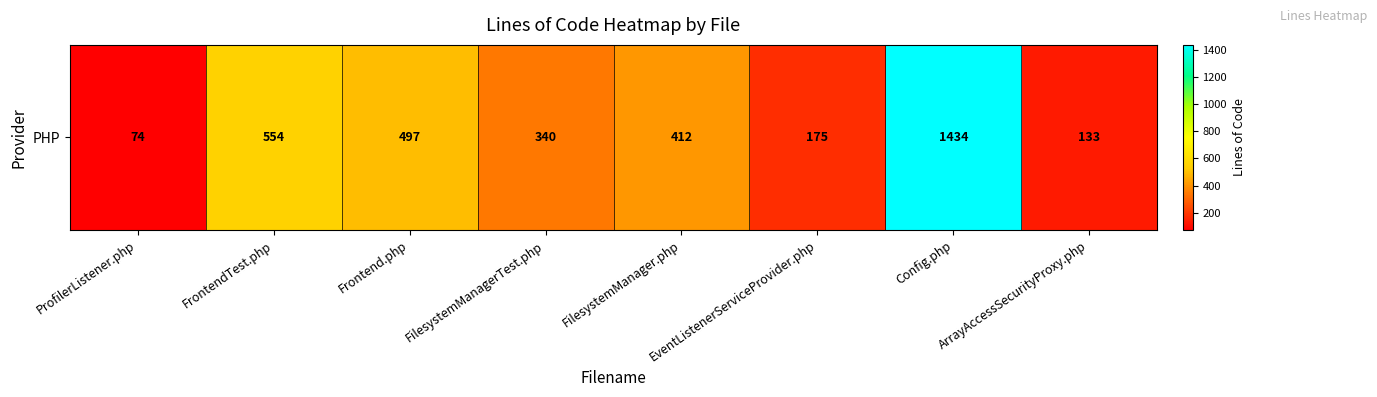

Where does the data first go above 412?

FrontendTest.php